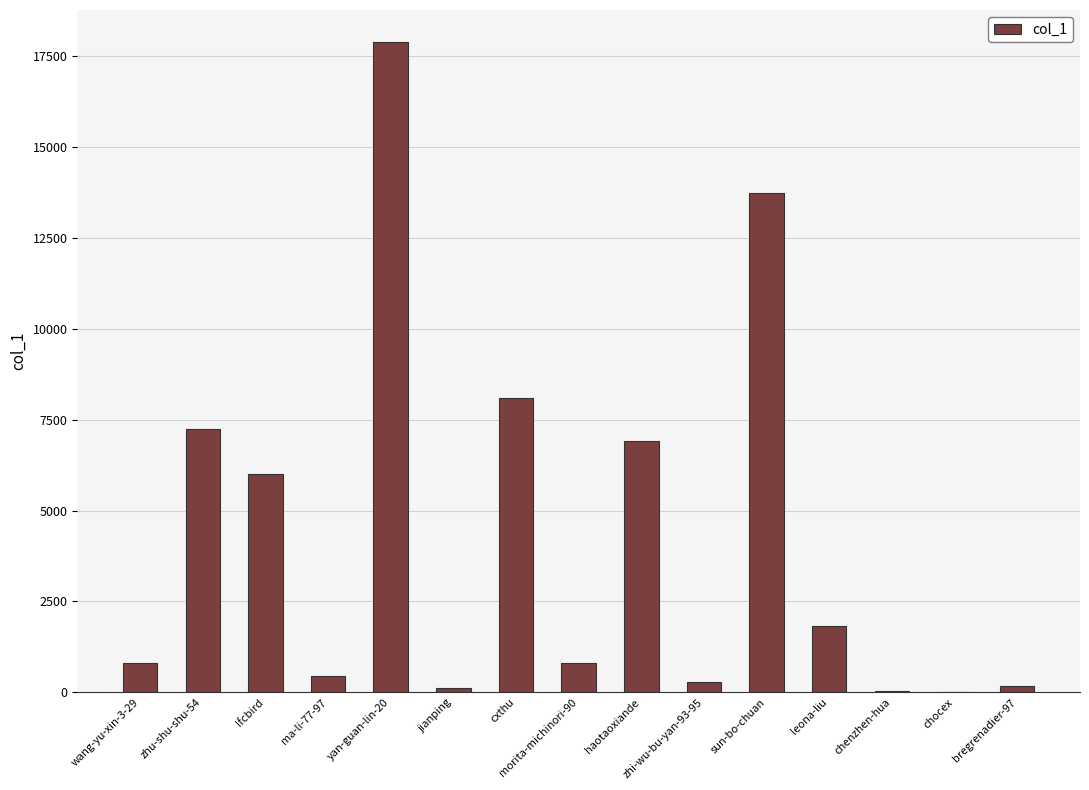

What is the sum of all values?

64382